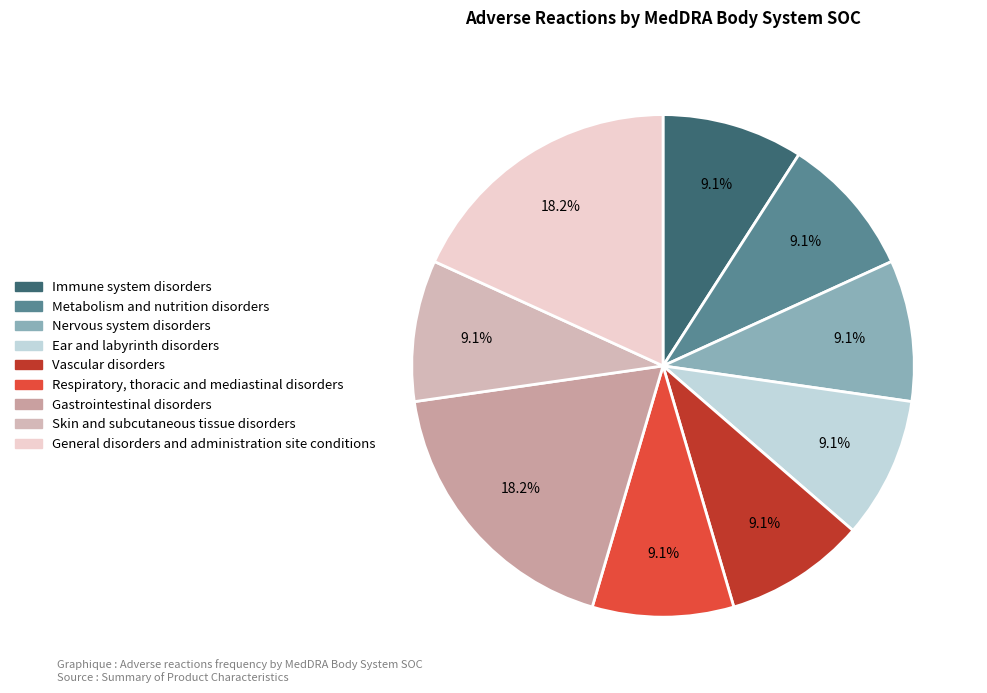

What is the smallest slice in the pie chart?

Immune system disorders